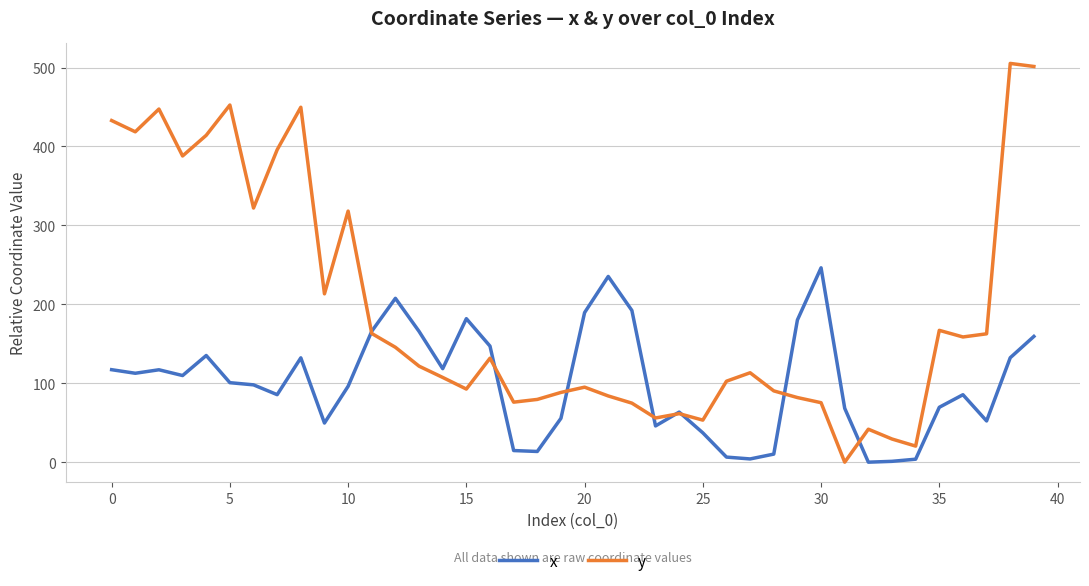

Which series has the widest spread of values?

y